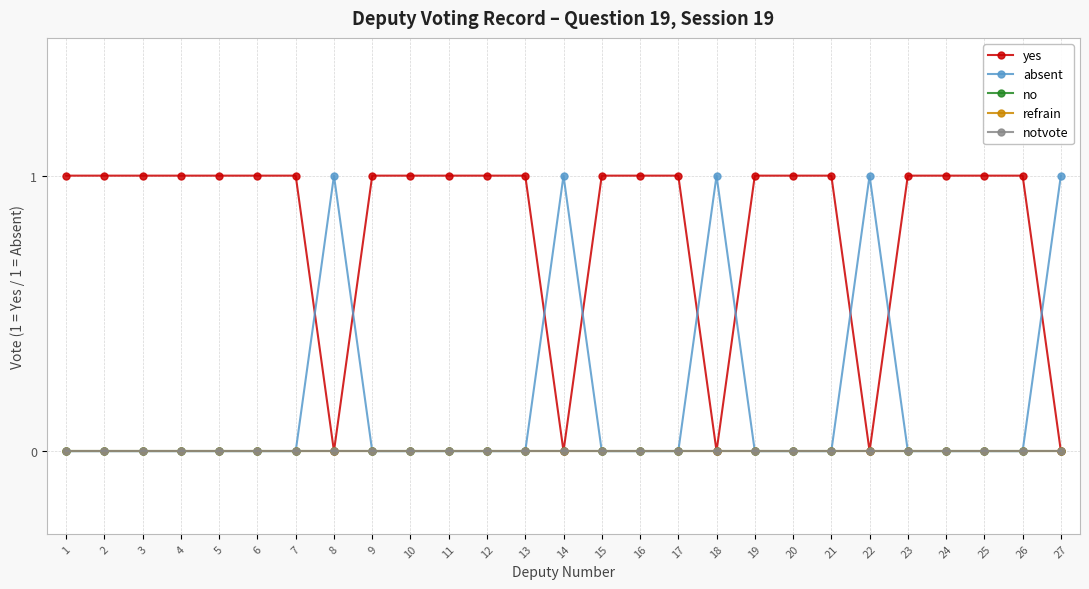

Which series has the widest spread of values?

yes